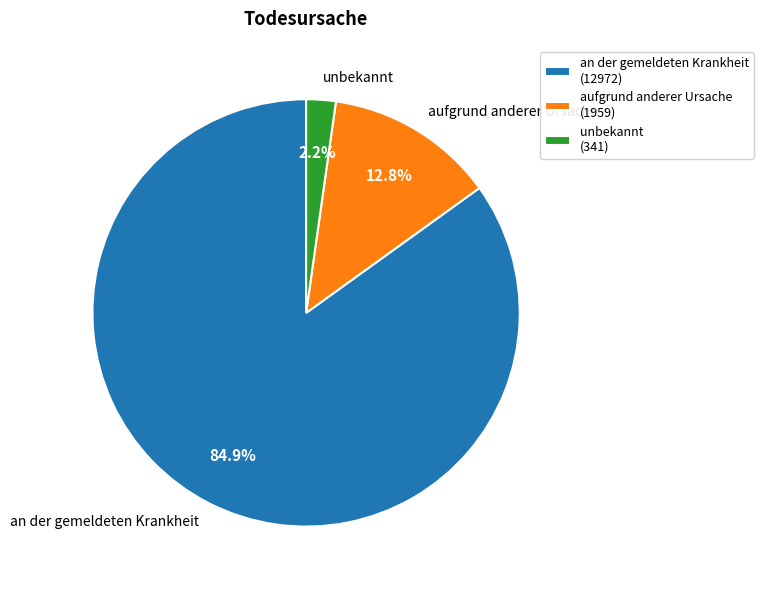

To the nearest percent, what is the combined percentage of aufgrund anderer Ursache and unbekannt?

15%